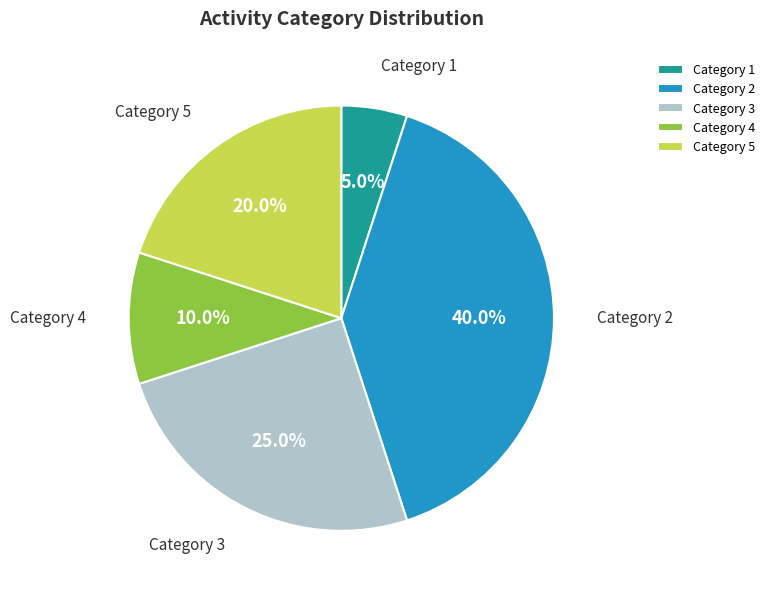

To the nearest percent, what is the difference between the largest and smallest slice percentages?

35%